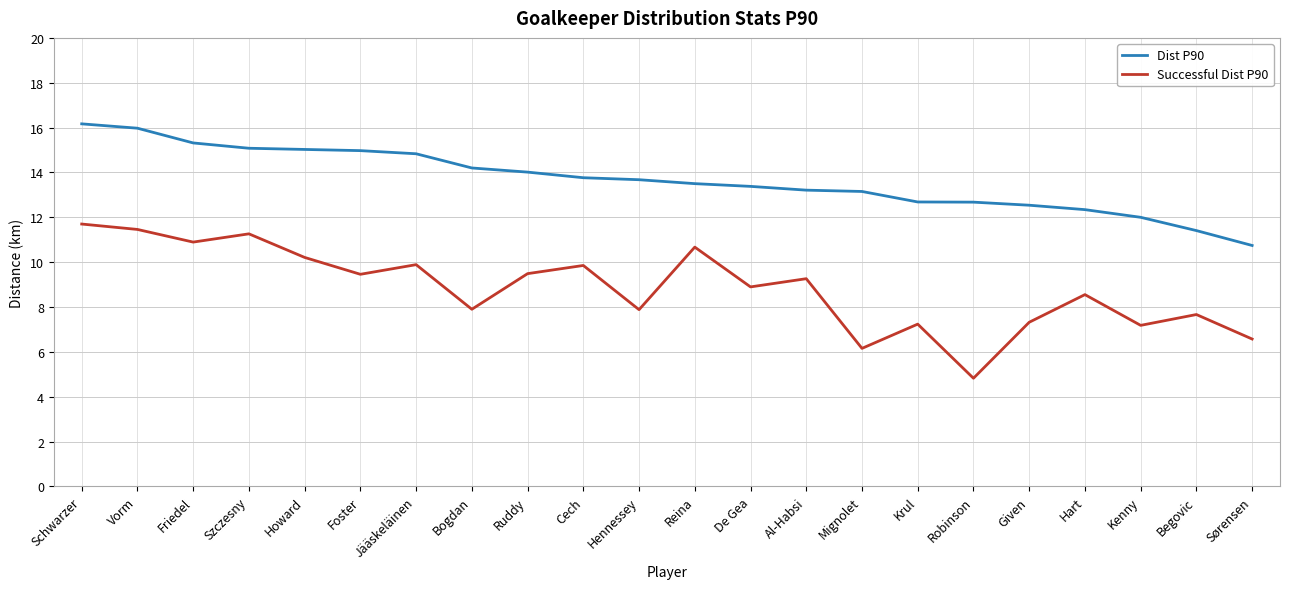

At which label does Dist P90 reach its minimum?

Sørensen